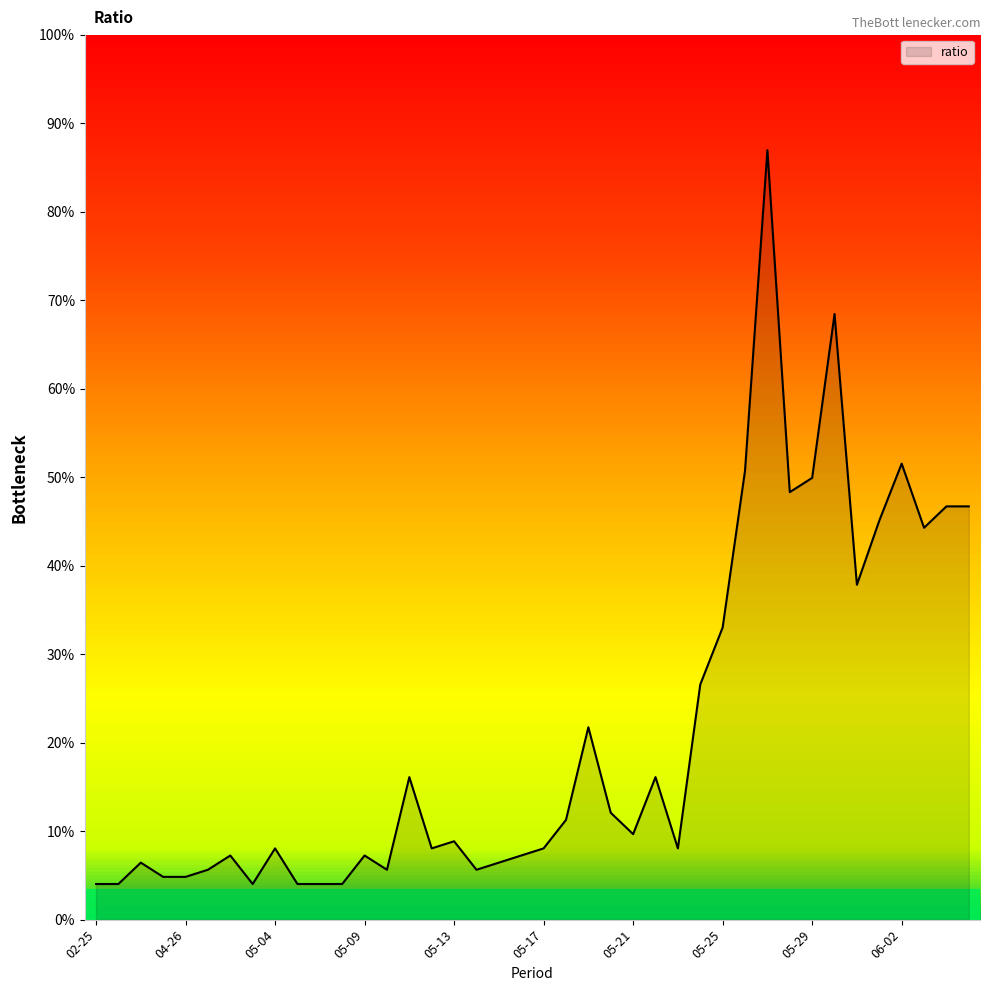

How many points are higher than both their immediate neighbors (excluding endpoints)?

11